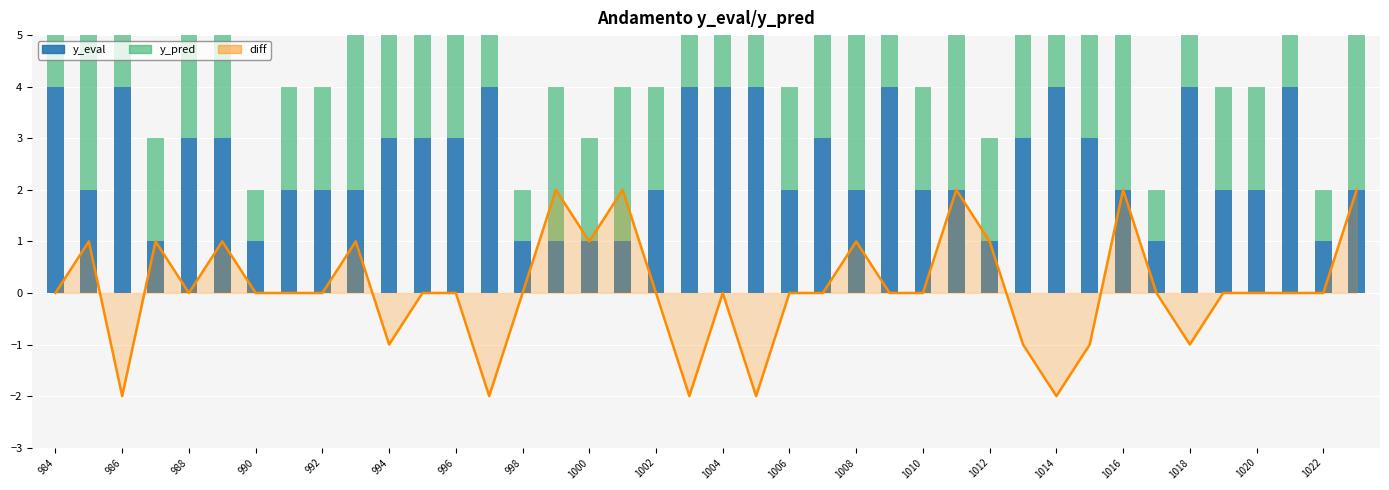

What is the difference between the maximum and second lowest values in the y_eval series?

3